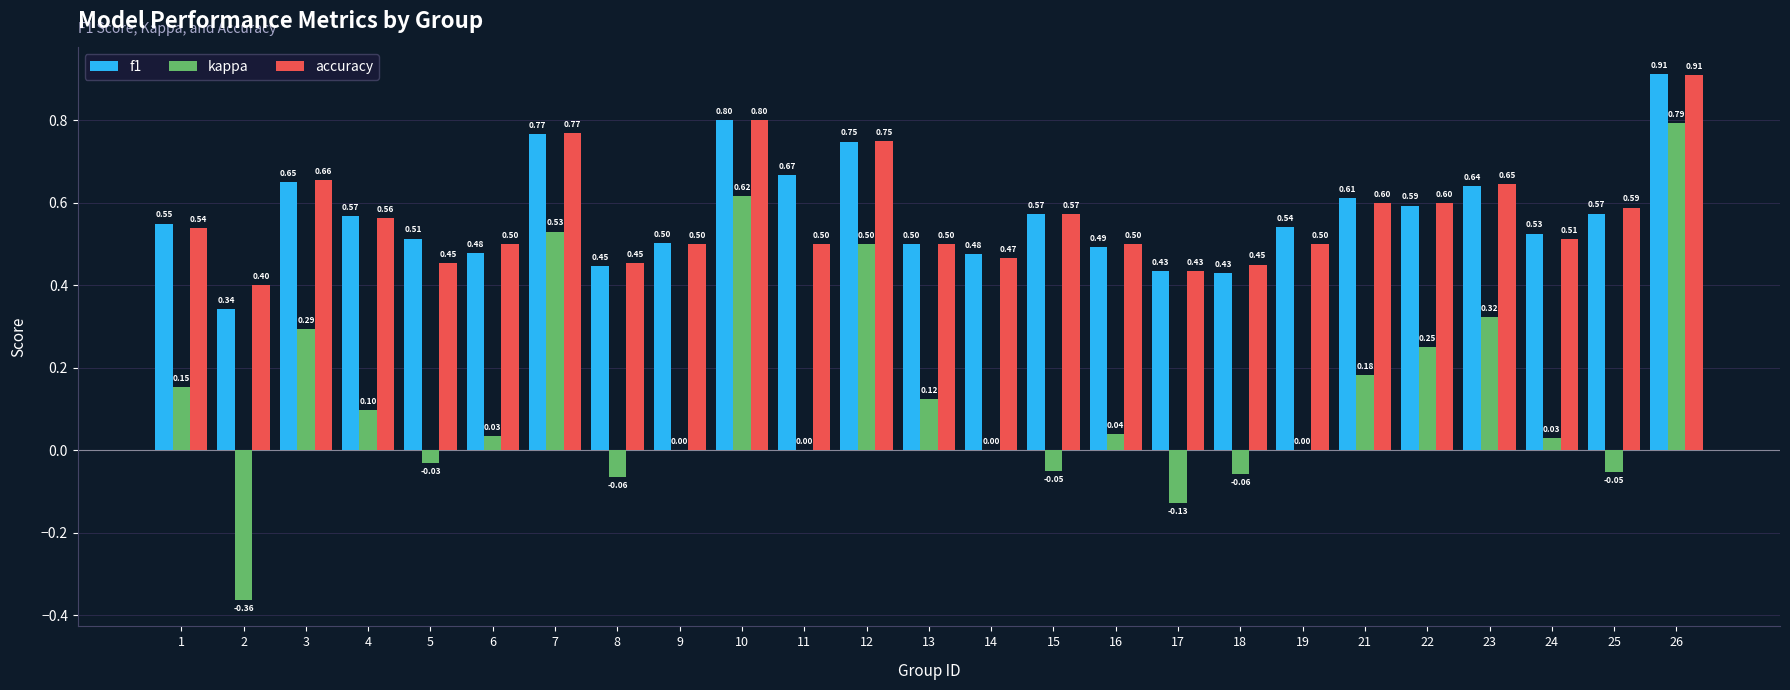

Which series changed the most between 21 and 22?

kappa